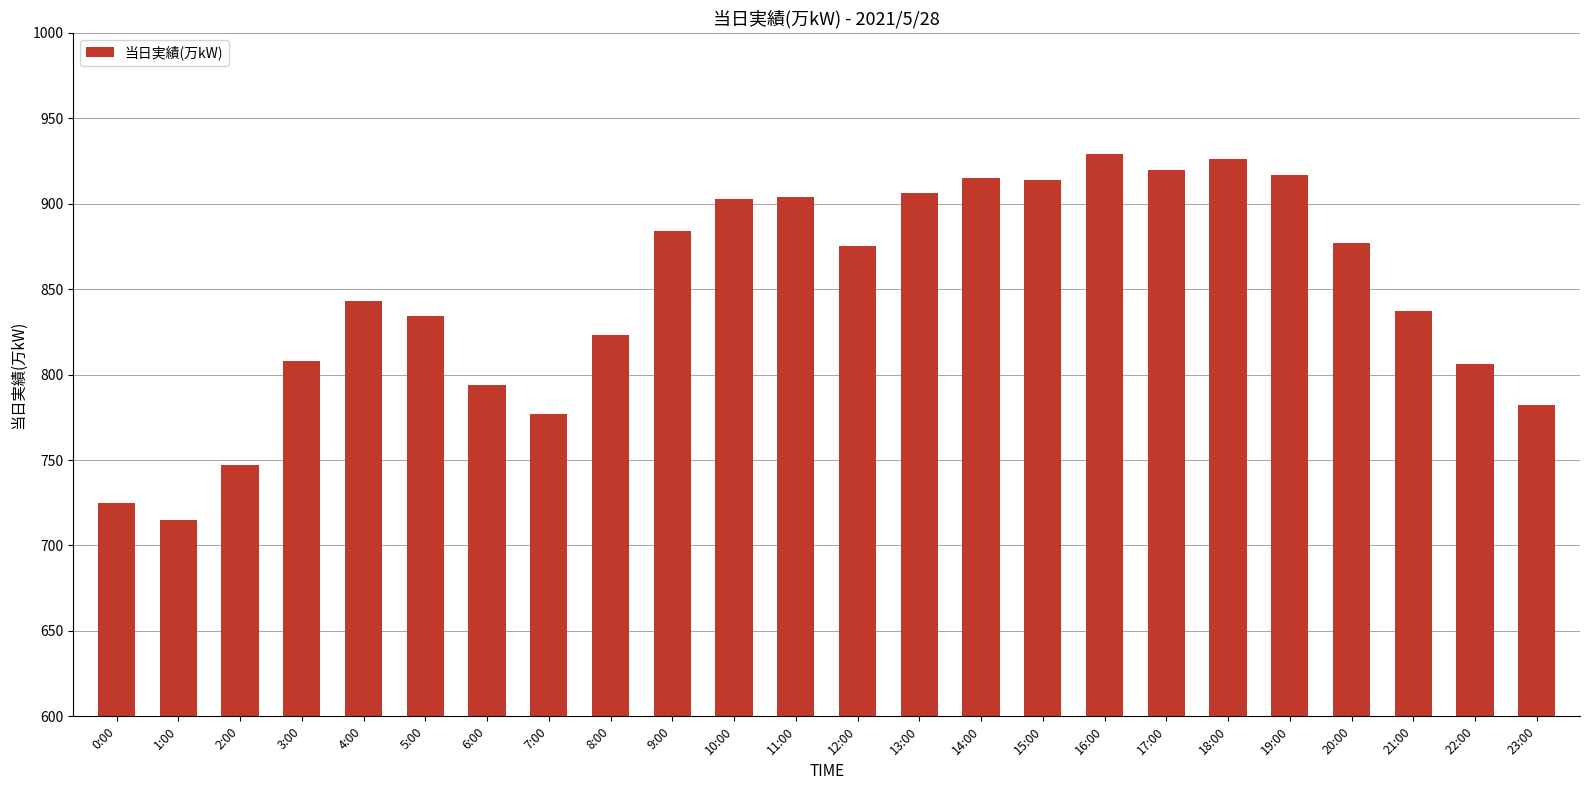

What is the change in value from 18:00 to 21:00?

-89